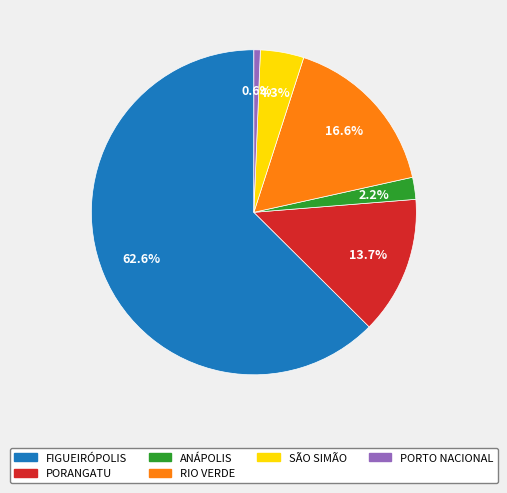

Is there any slice that represents more than half of the pie?

Yes